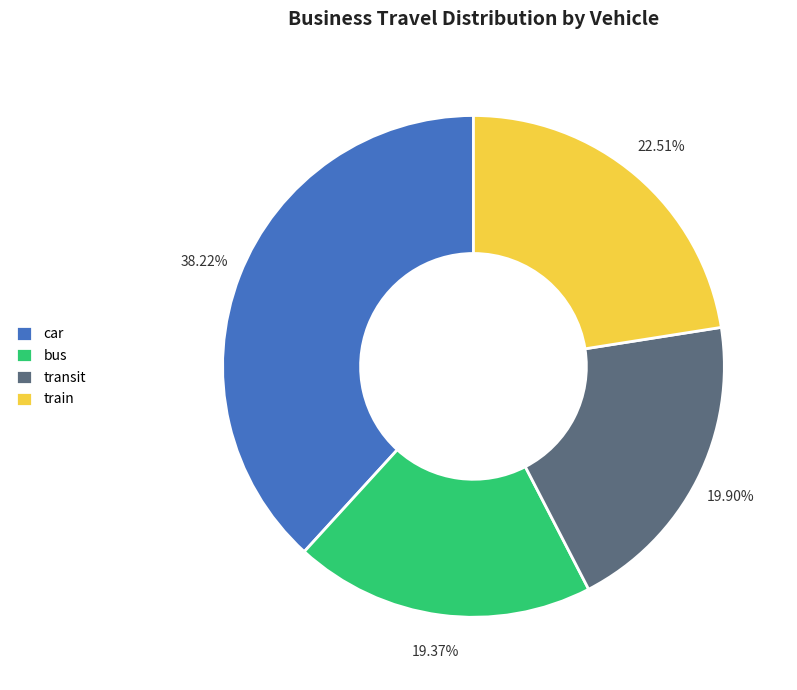

Which slice is the largest?

car